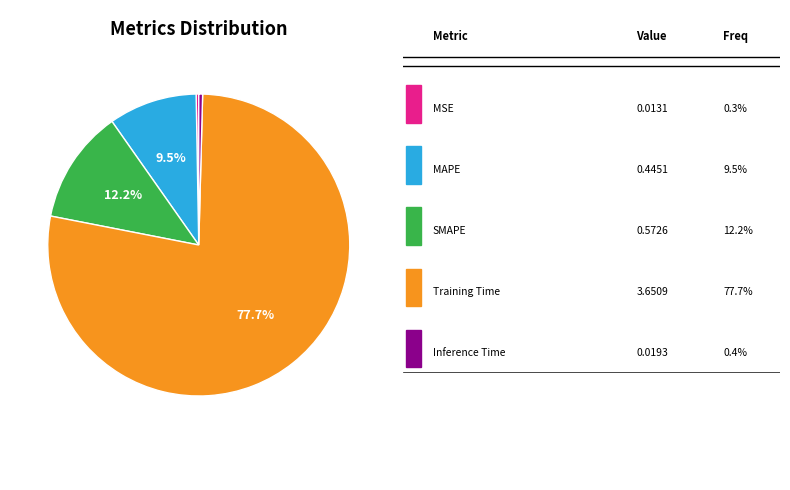

Does any single category account for the majority?

Yes